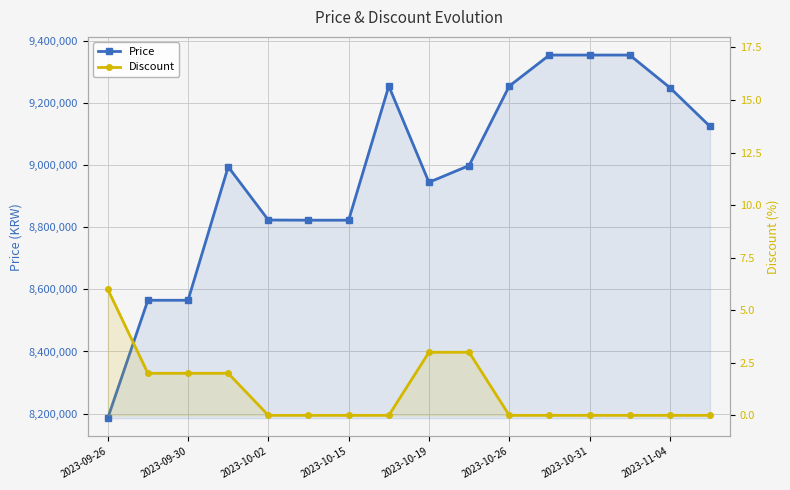

How many values in Discount are above zero?

6